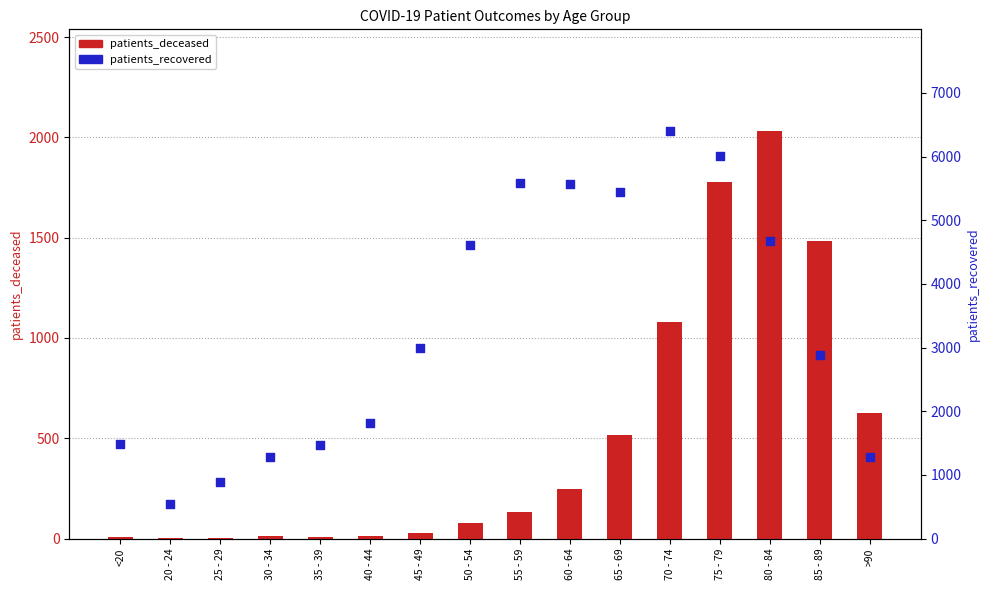

What are all the series names shown in the legend?

patients_deceased, patients_recovered